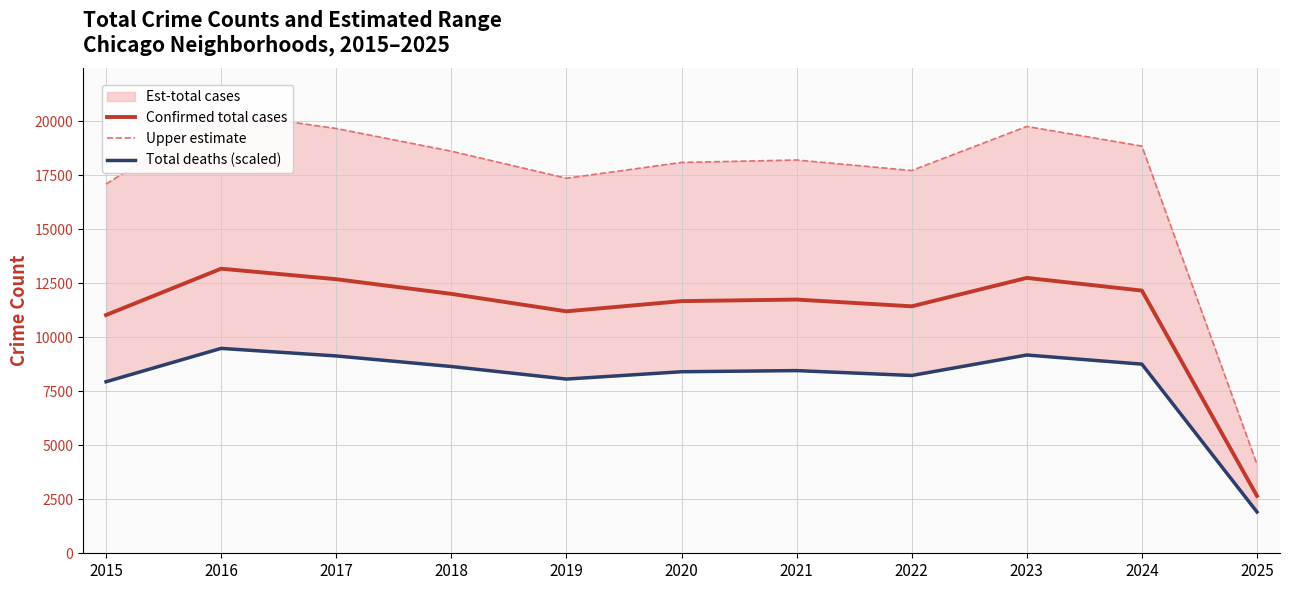

Which series has the largest range (max minus min)?

Upper estimate